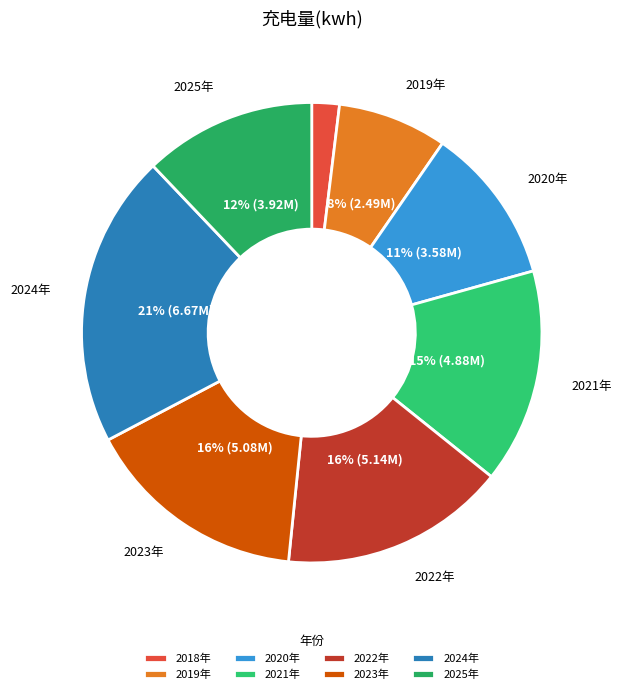

Is there a majority slice in this chart?

No